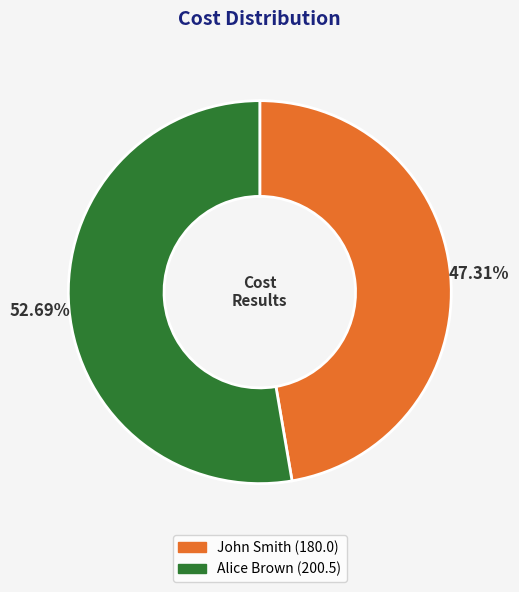

How many segments does this pie chart have?

2